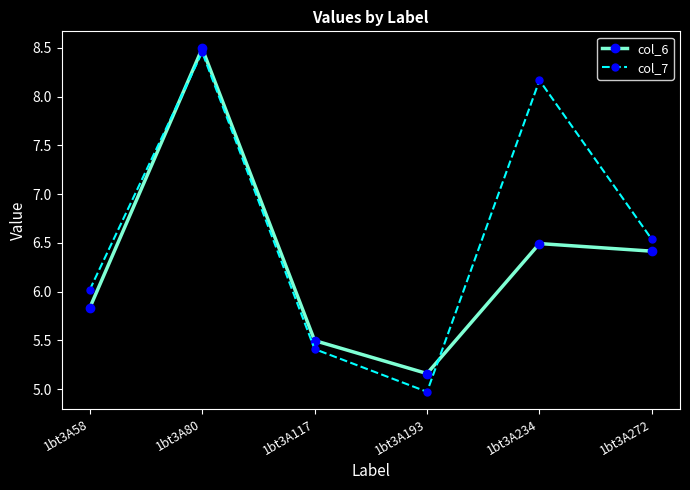

Is it true that col_7 equals 8.2 at 1bt3A234?

True